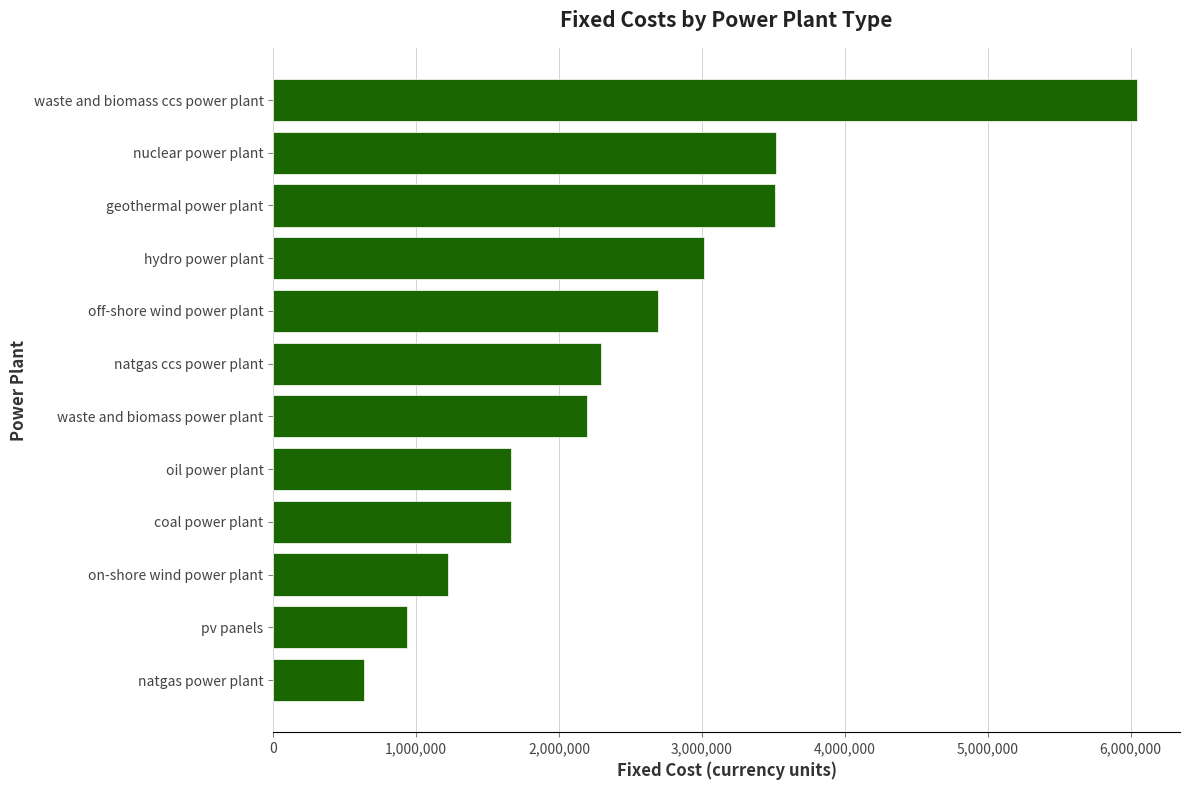

Read the value at hydro power plant.

3015126.0